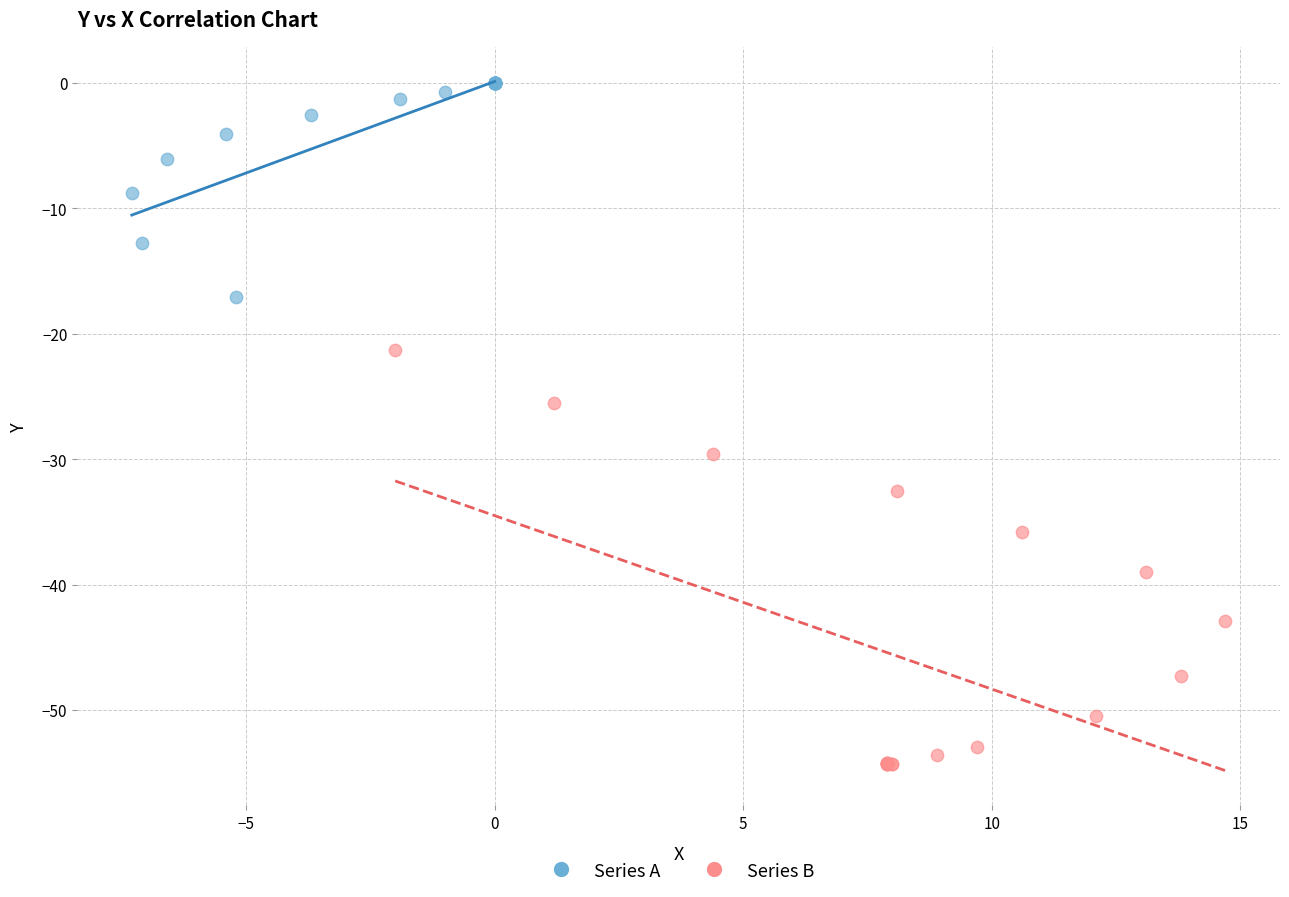

Which series reaches the minimum Y coordinate?

Series B